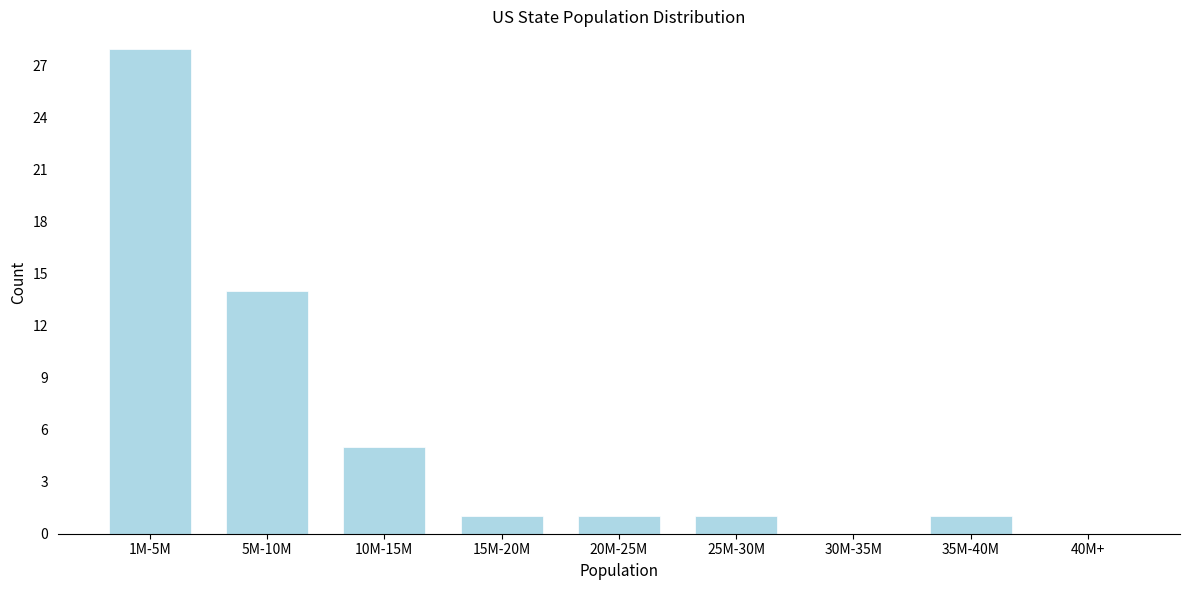

Reading left to right, extract all data points from this chart.

1M-5M=28	5M-10M=14	10M-15M=5	15M-20M=1	20M-25M=1	25M-30M=1	30M-35M=0	35M-40M=1	40M+=0